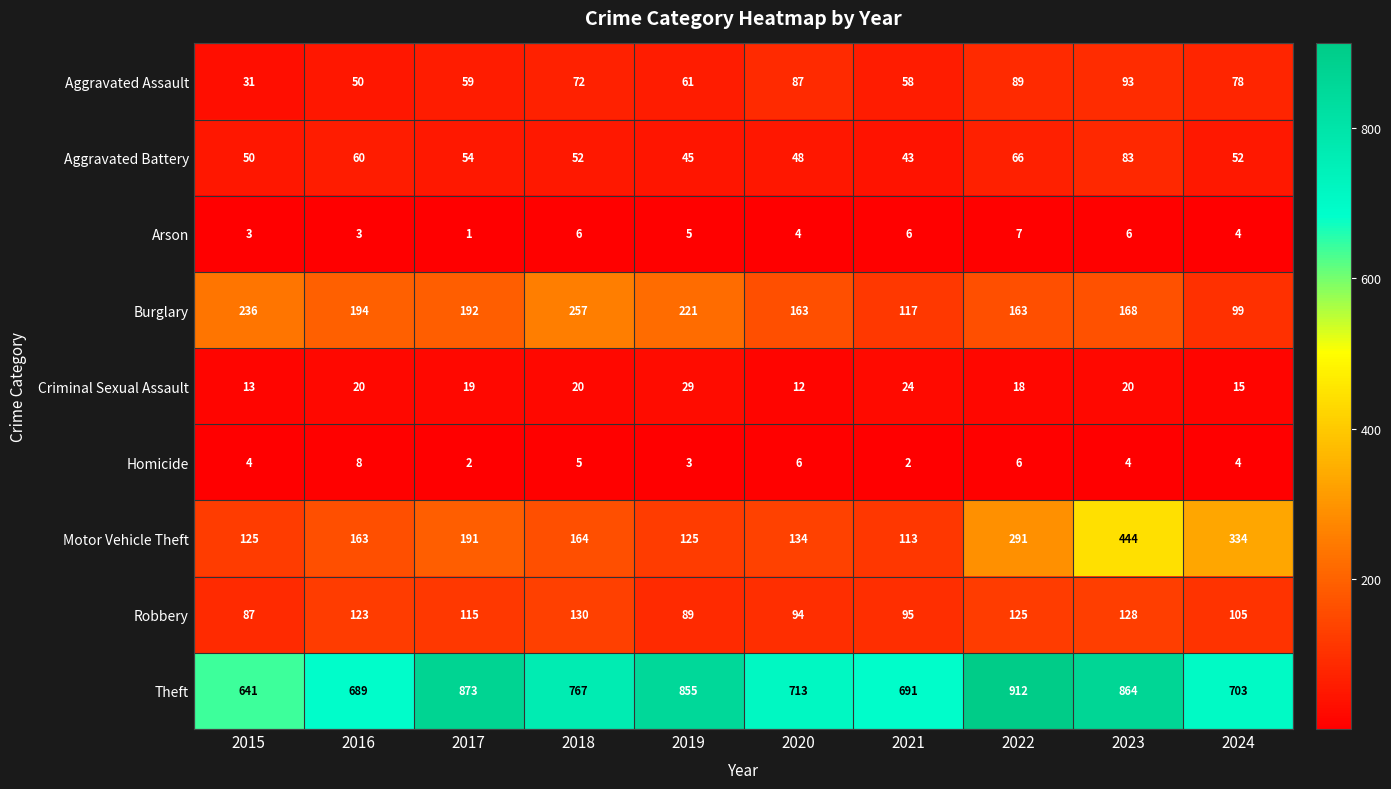

How many values in the Aggravated Assault series are below 72?

5